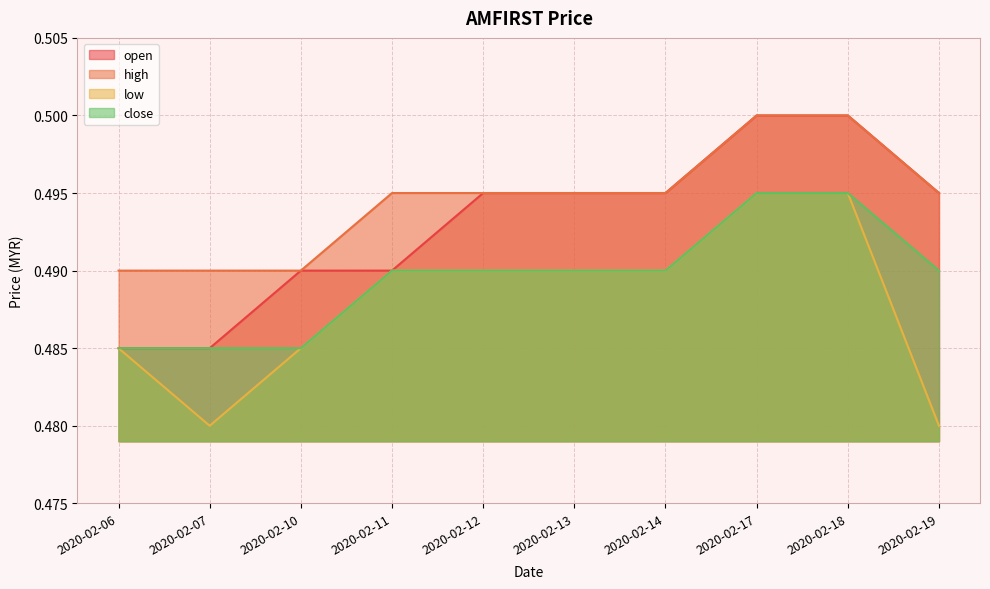

What is the value of the low point at the 4th from the left?

0.5